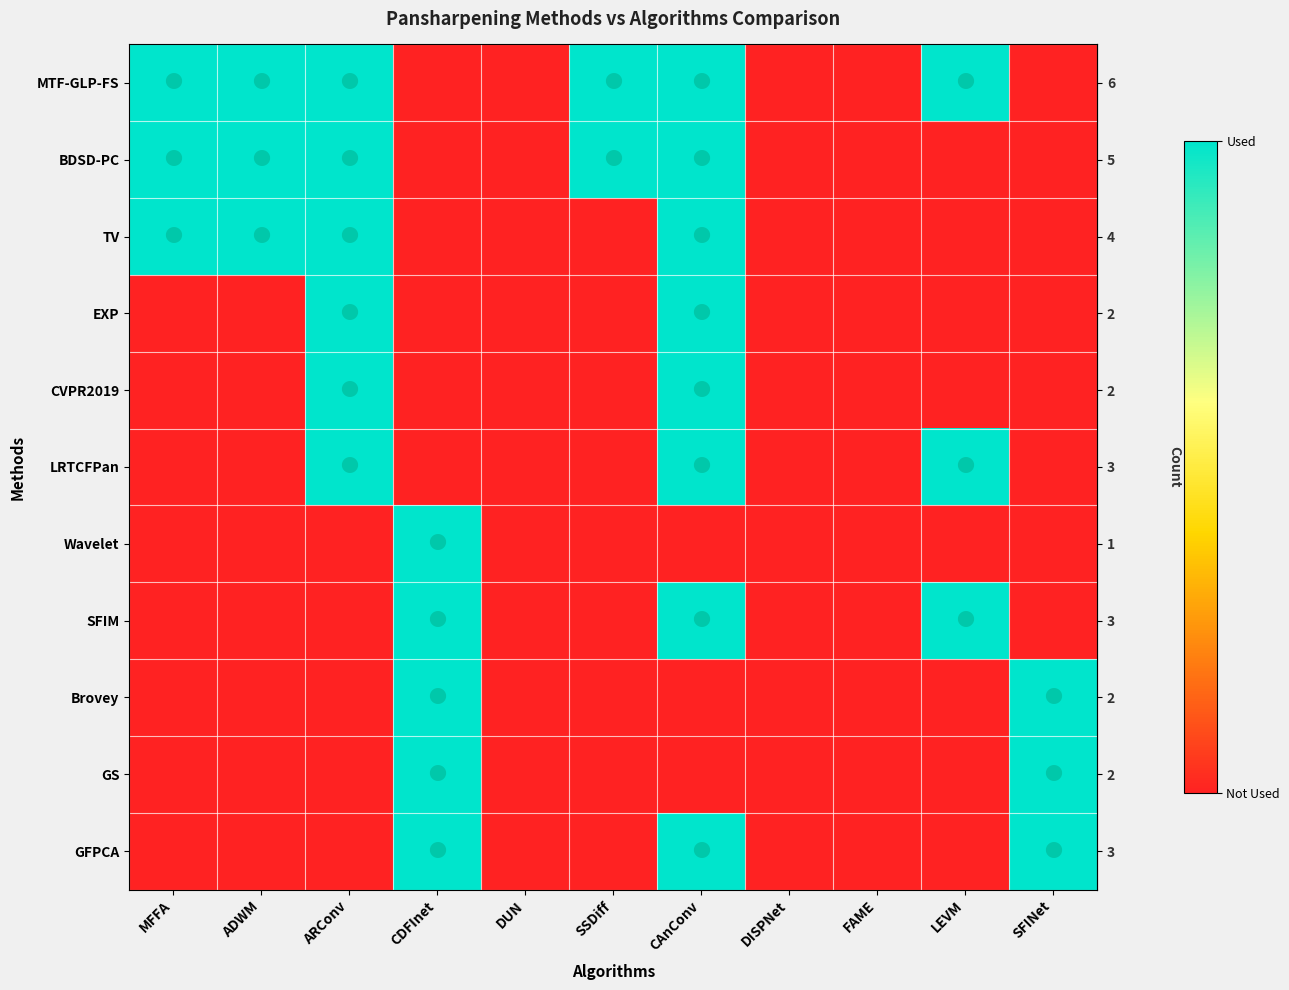

Reading left to right, list all the values displayed in this chart.

row_0: 1	1	1	0	0	1	1	0	0	1	0
row_1: 1	1	1	0	0	1	1	0	0	0	0
row_2: 1	1	1	0	0	0	1	0	0	0	0
row_3: 0	0	1	0	0	0	1	0	0	0	0
row_4: 0	0	1	0	0	0	1	0	0	0	0
row_5: 0	0	1	0	0	0	1	0	0	1	0
row_6: 0	0	0	1	0	0	0	0	0	0	0
row_7: 0	0	0	1	0	0	1	0	0	1	0
row_8: 0	0	0	1	0	0	0	0	0	0	1
row_9: 0	0	0	1	0	0	0	0	0	0	1
row_10: 0	0	0	1	0	0	1	0	0	0	1